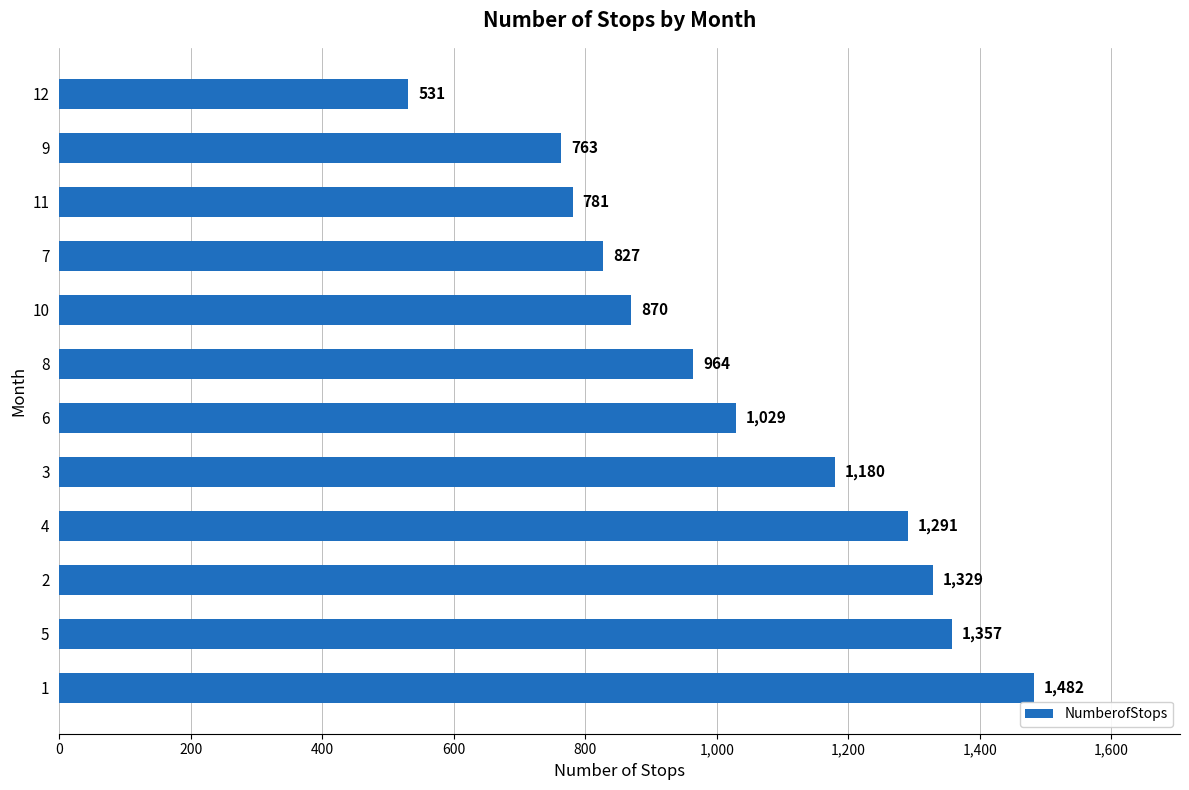

List the labels in order of value, largest first.

1, 5, 2, 4, 3, 6, 8, 10, 7, 11, 9, 12